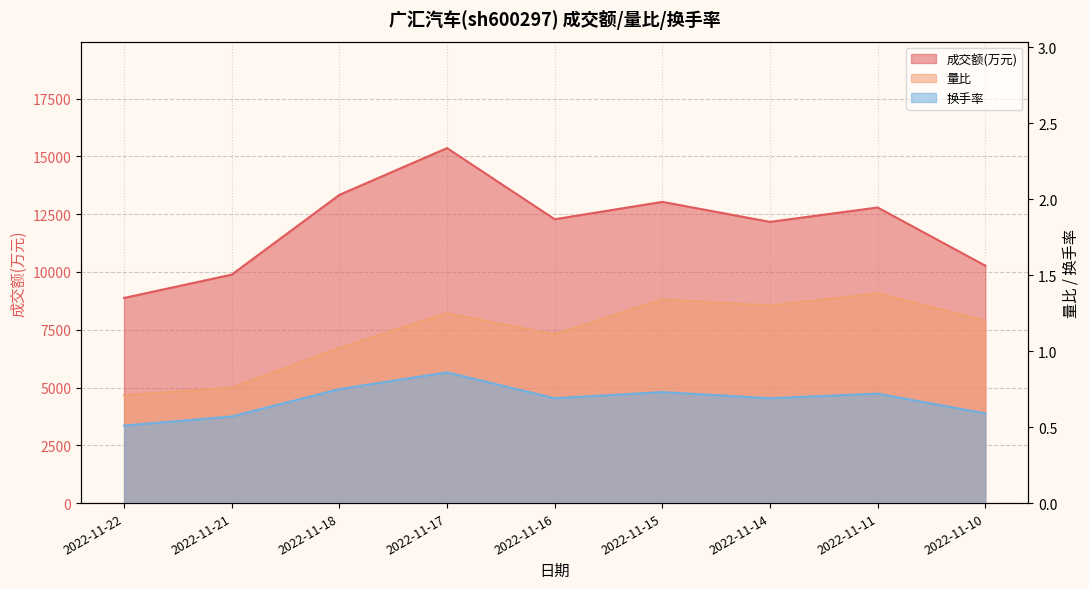

At which label does 换手率 reach its minimum?

2022-11-22